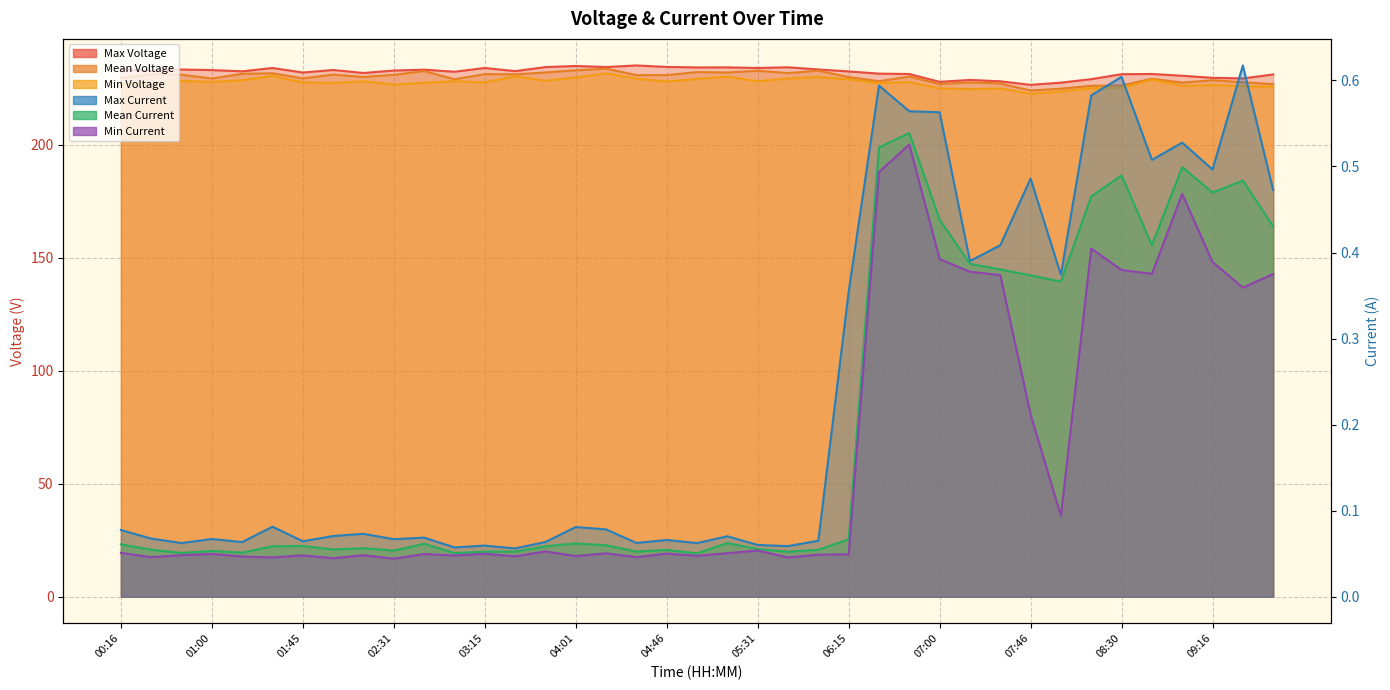

At which category is the sum across all series the highest?

04:15